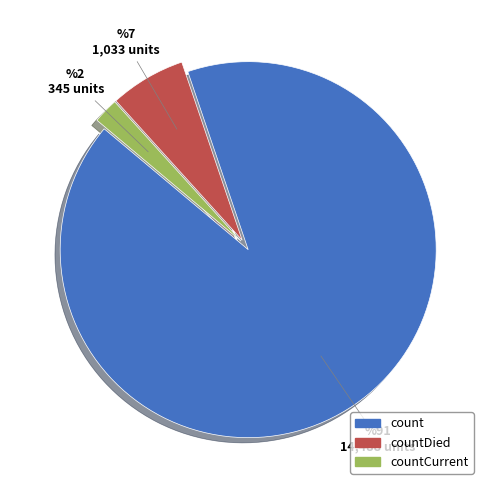

Is there any slice that represents more than half of the pie?

Yes